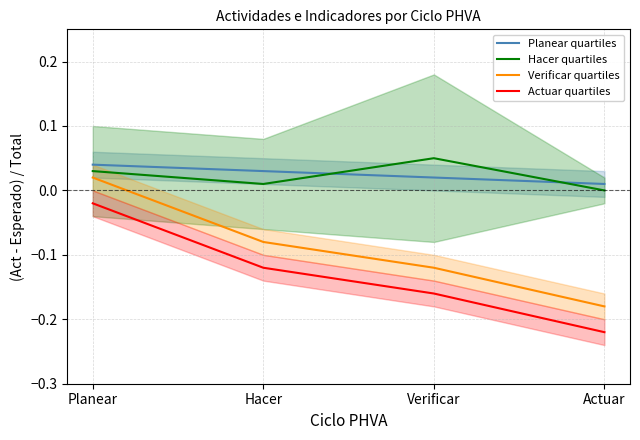

How many series are shown in this chart?

4